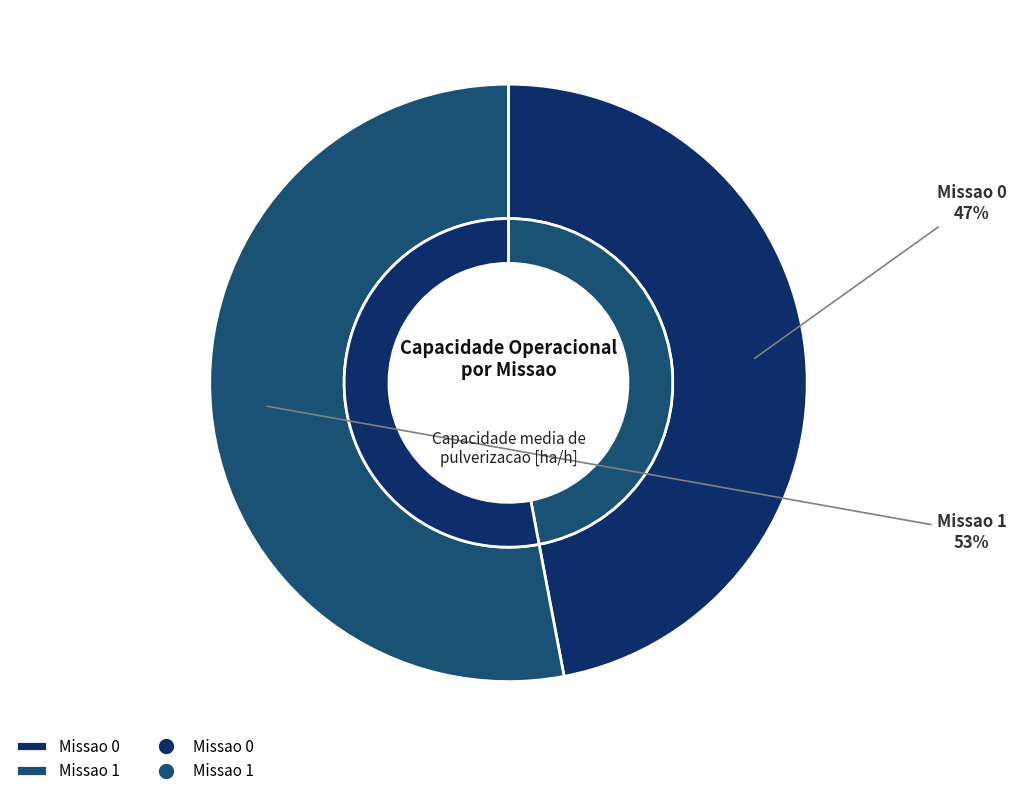

What is the largest slice in the pie chart?

Missao 1